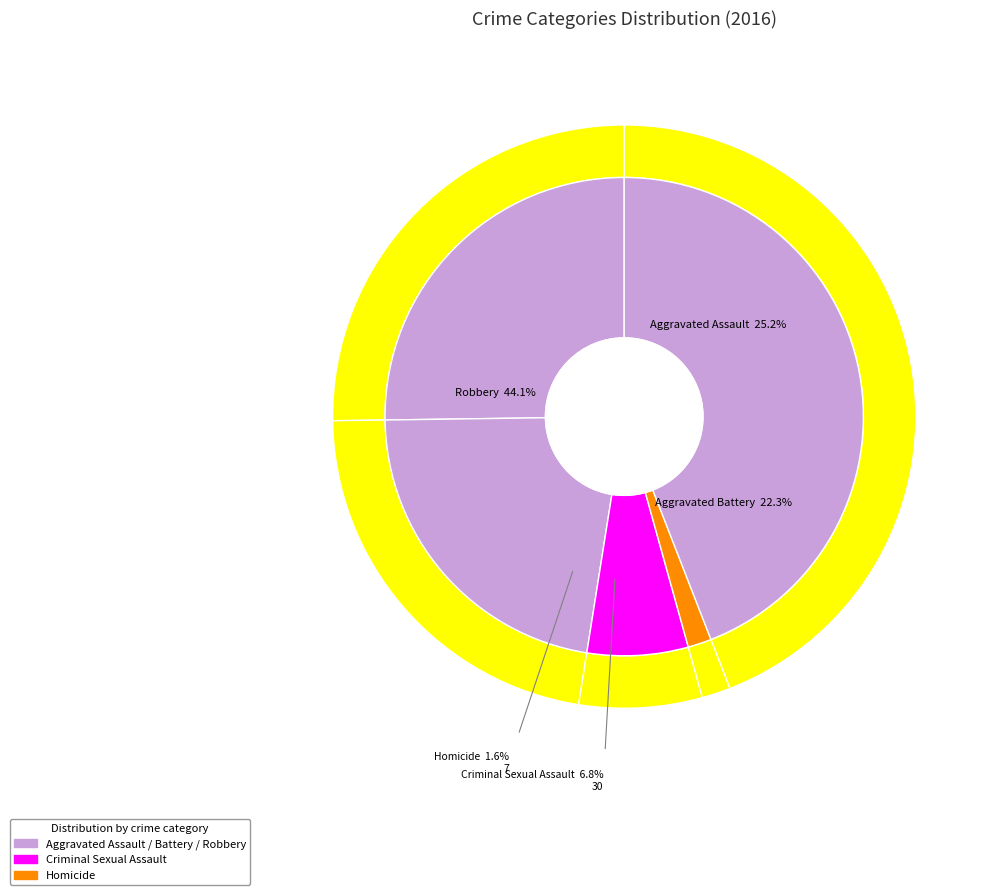

Count the number of slices in the pie.

5